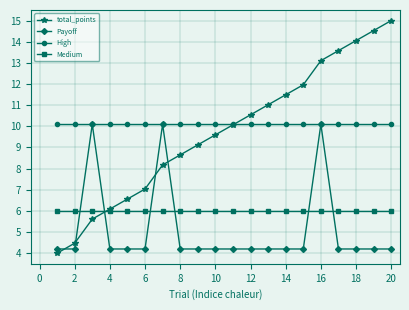

Which series has the widest spread of values?

total_points